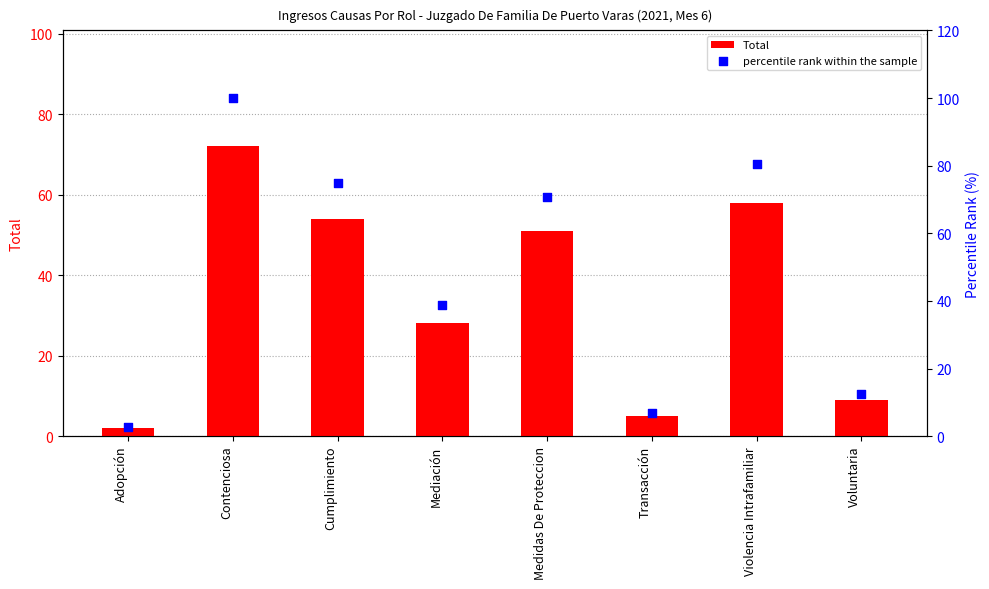

At which category is the sum across all series the highest?

Contenciosa